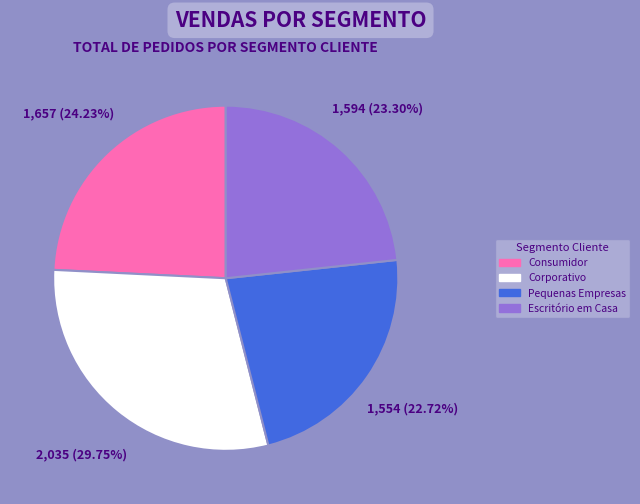

Which category has the biggest portion of the pie?

Corporativo